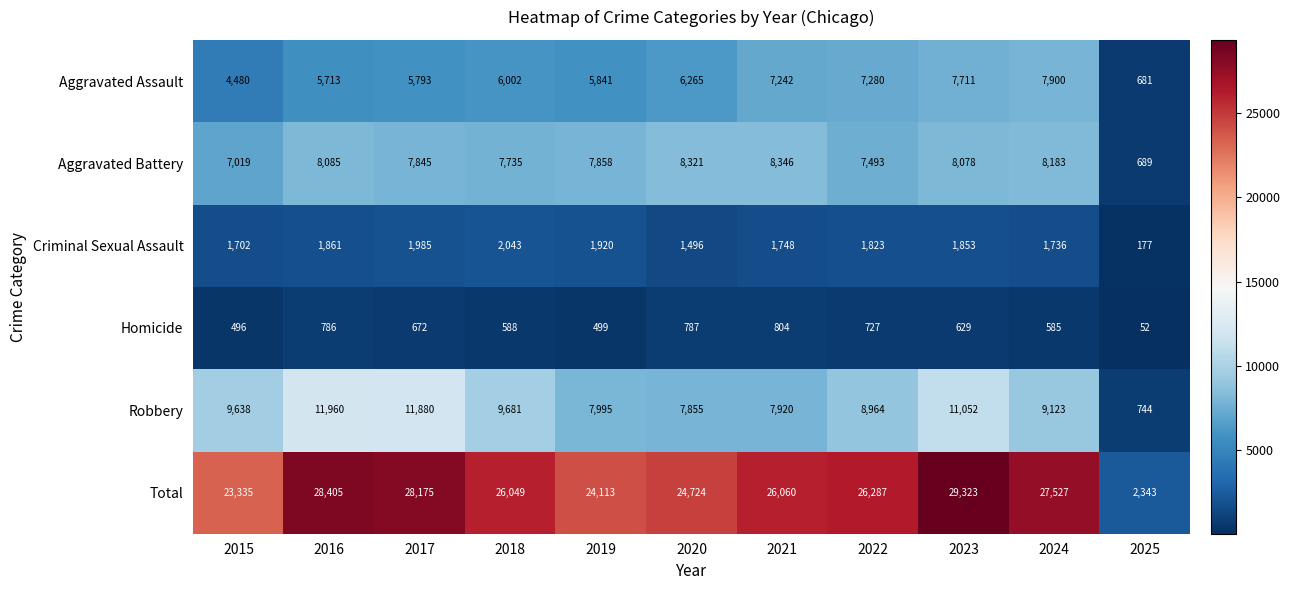

The Aggravated Assault series shows 6265 at 2020. True or false?

True